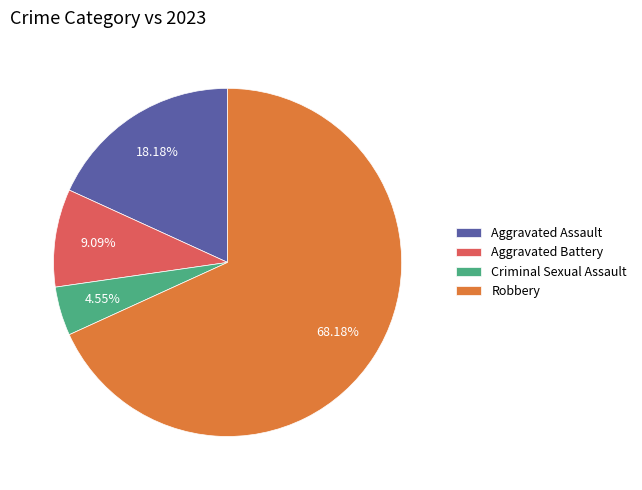

Which category has the biggest portion of the pie?

Robbery